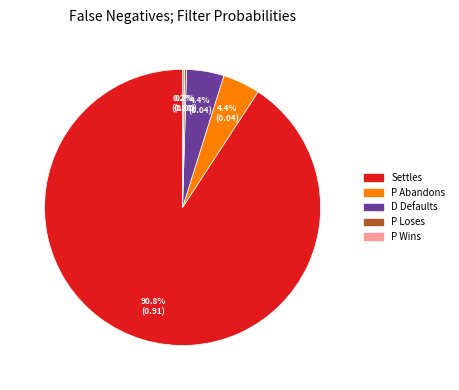

How much of the chart is everything except D Defaults?

95.6%